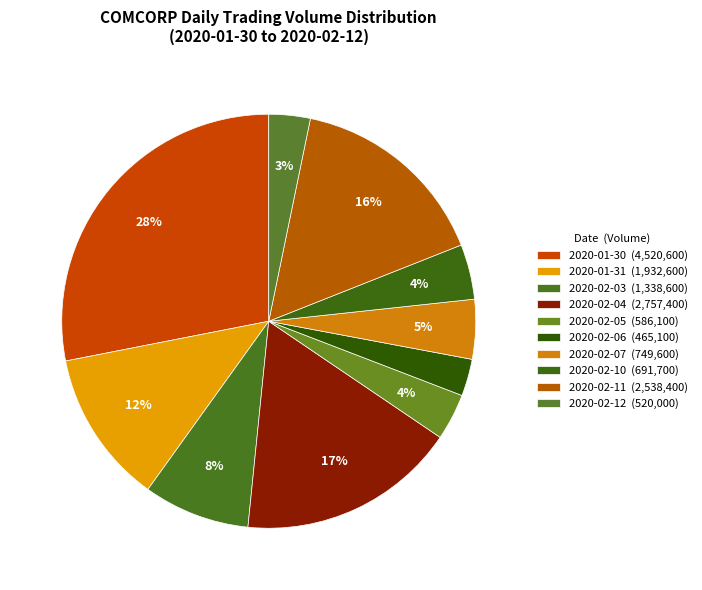

What percentage is NOT represented by 2020-02-11?

84.2%